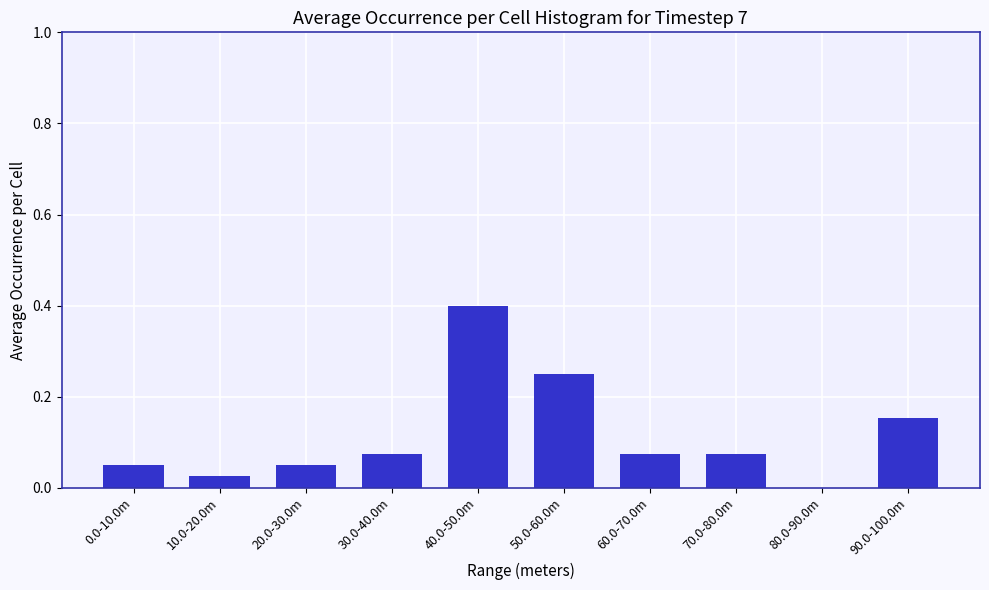

What is the sum of all values?

1.2